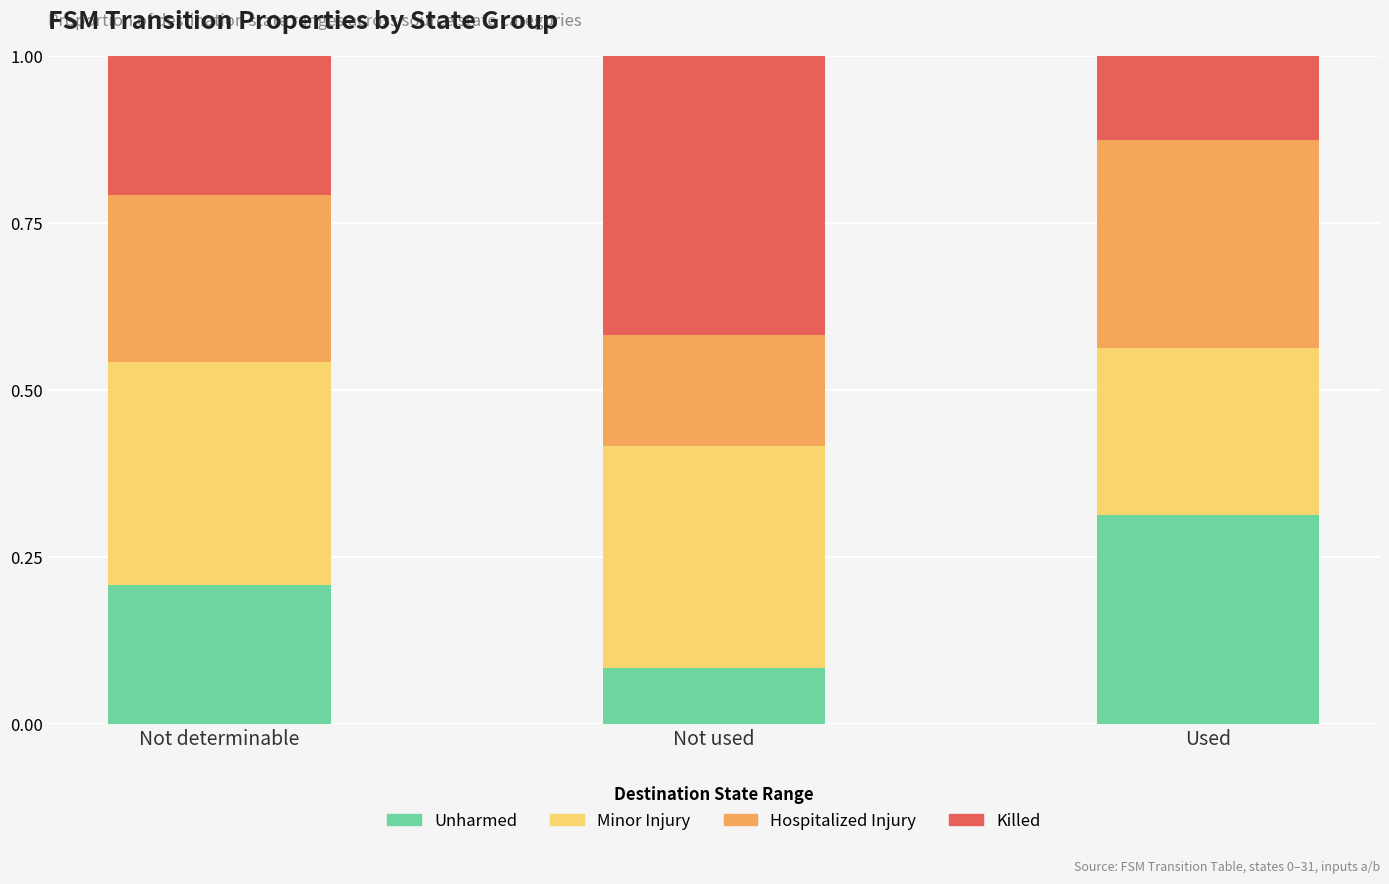

How many categories are shown in the chart?

3